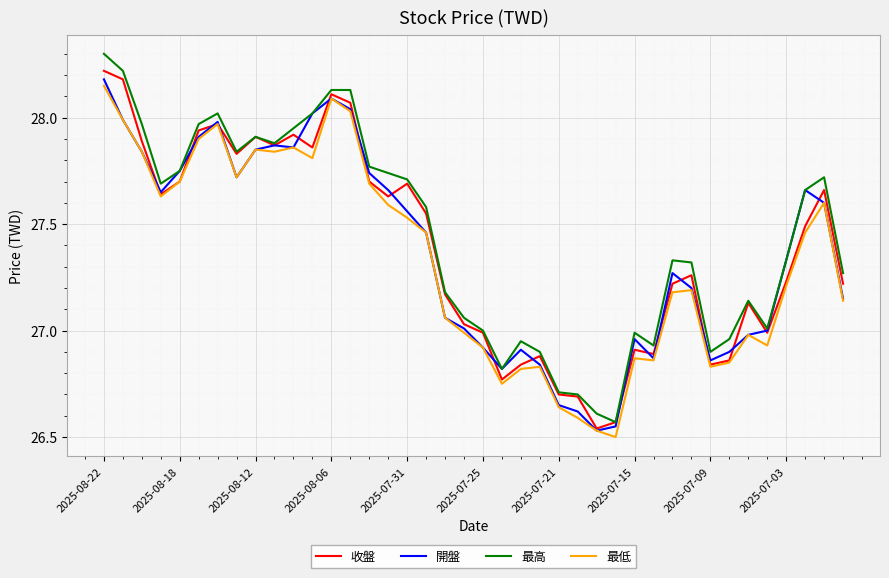

What is the maximum value shown in the chart?

28.3